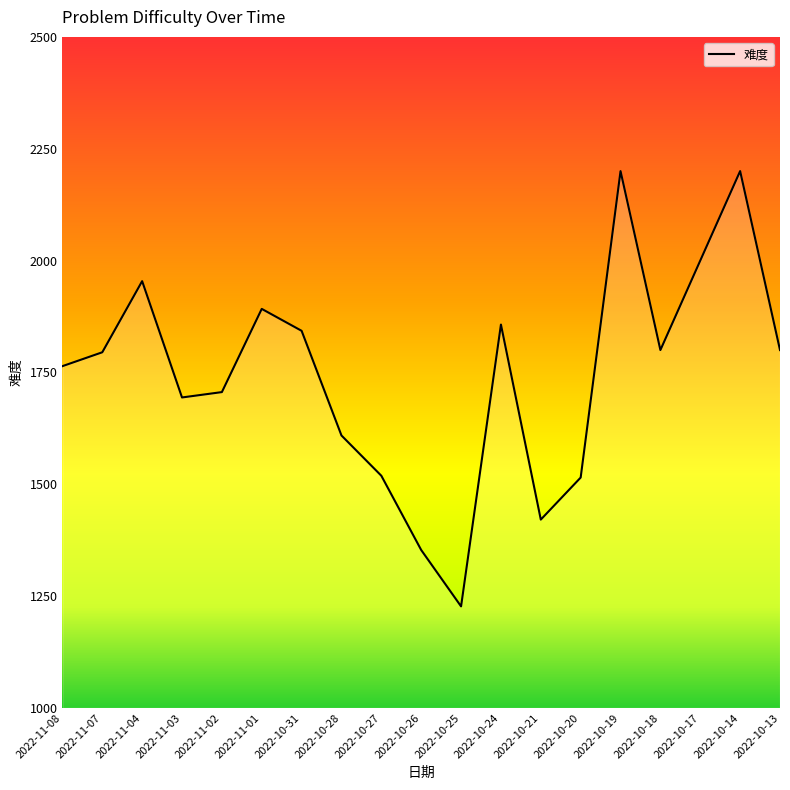

True or false: the data shows 1800 at 2022-10-13.

True